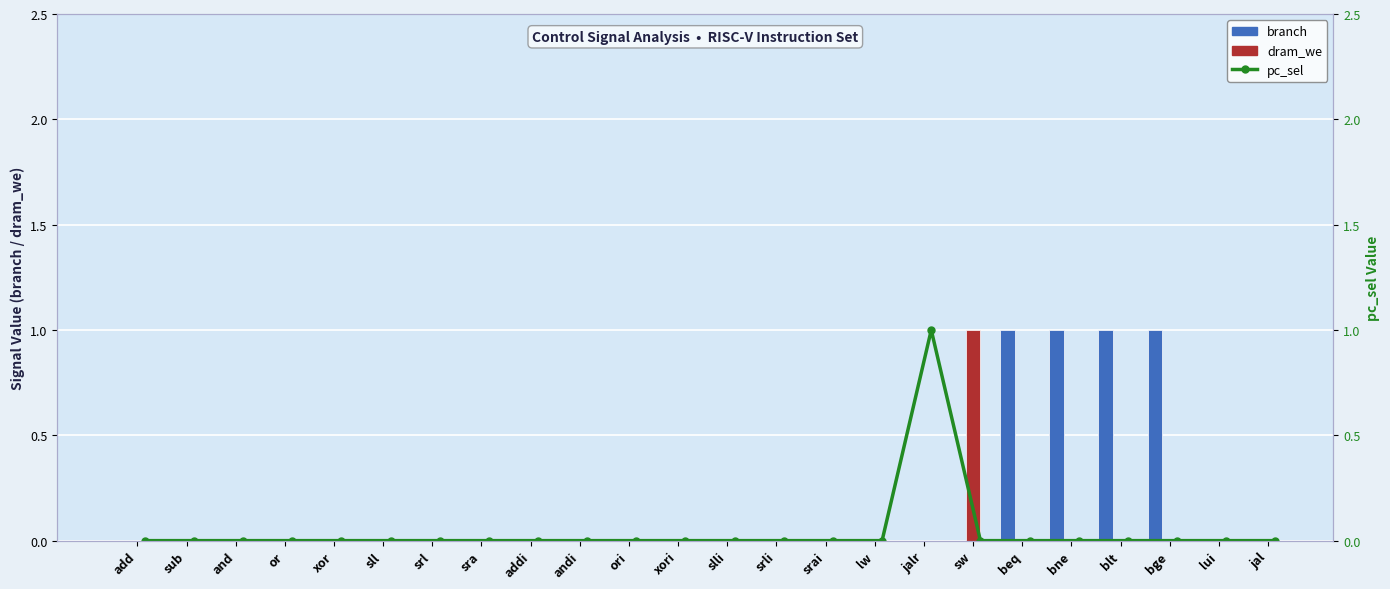

Rank the categories by branch value from lowest to highest.

add, sub, and, or, xor, sll, srl, sra, addi, andi, ori, xori, slli, srli, srai, lw, jalr, sw, lui, jal, beq, bne, blt, bge